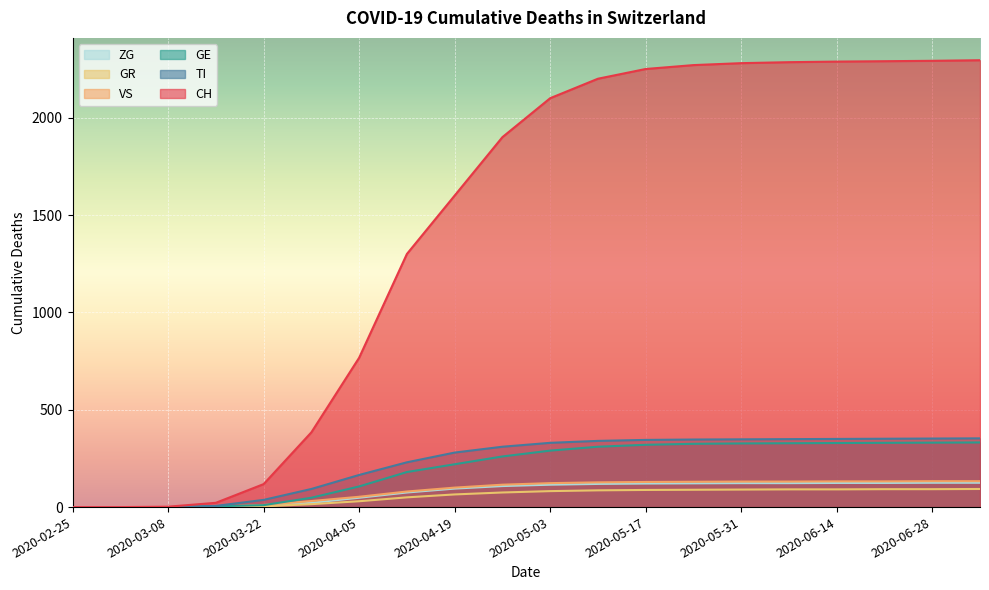

The CH series shows 1300 at 2020-04-12. True or false?

True